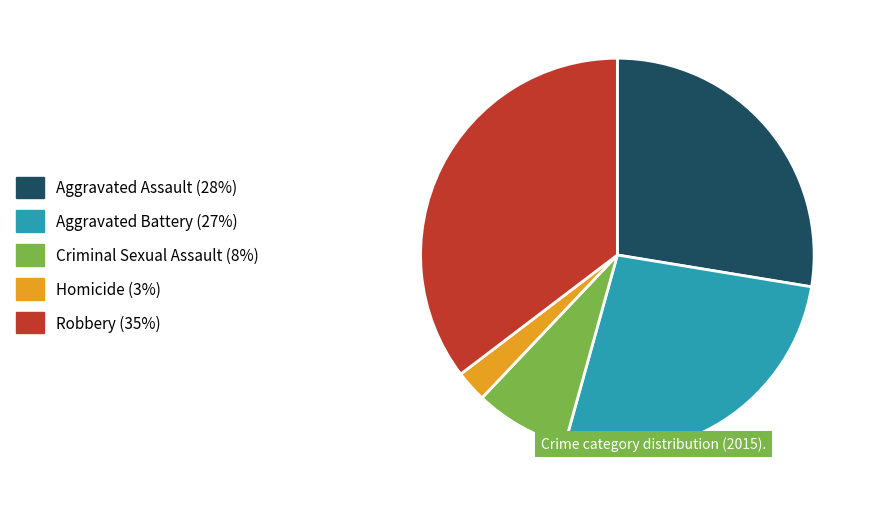

Is it true that Aggravated Assault is 28% of the pie?

True